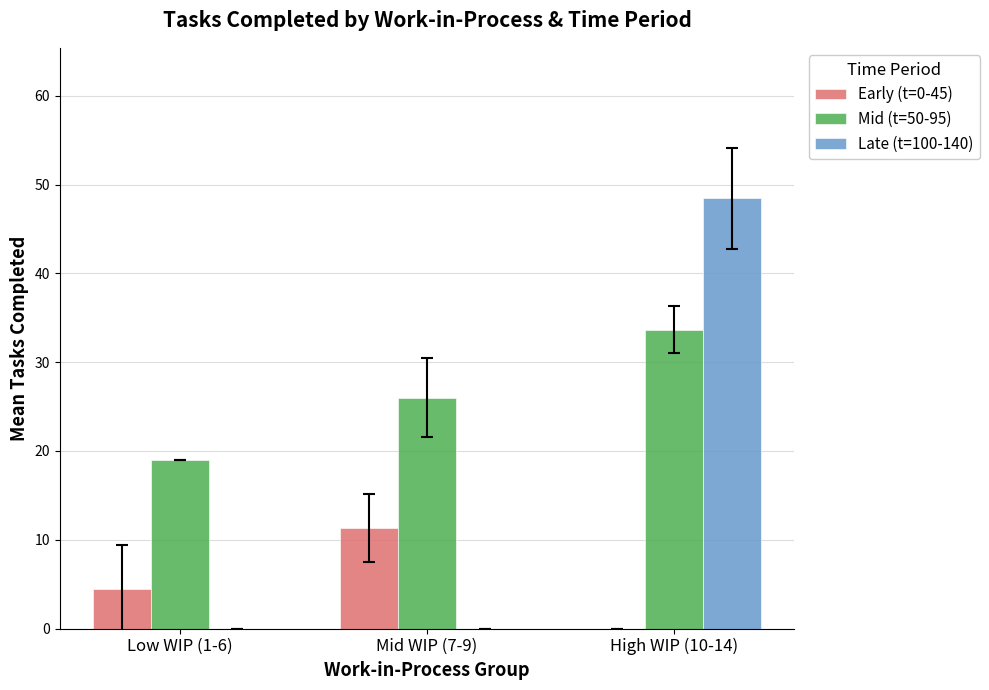

Is it true that Late (t=100-140) equals -17.9 at Mid WIP (7-9)?

False